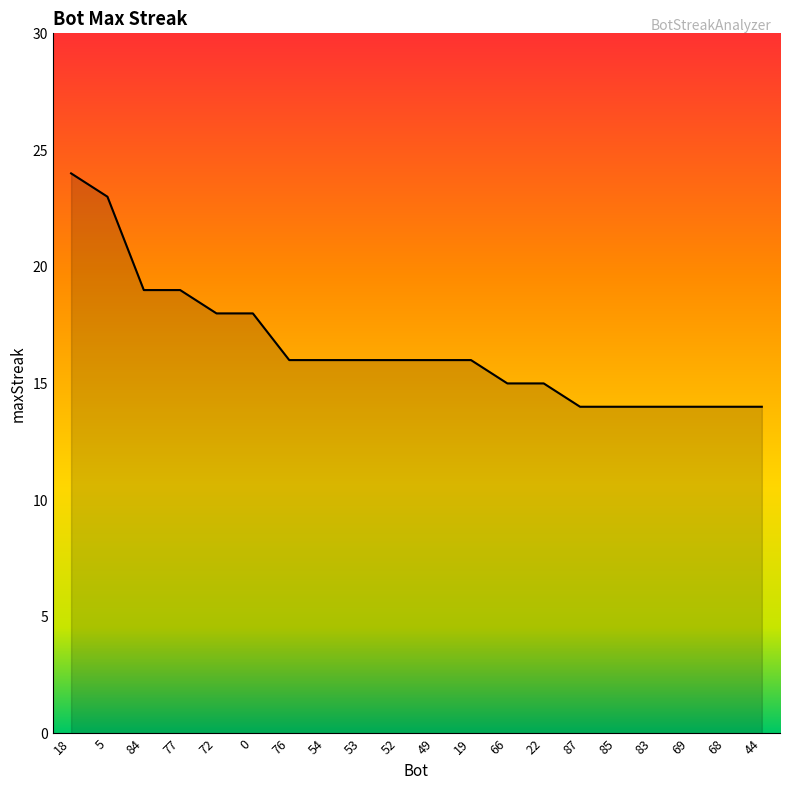

The value at 87 is 19. True or false?

False